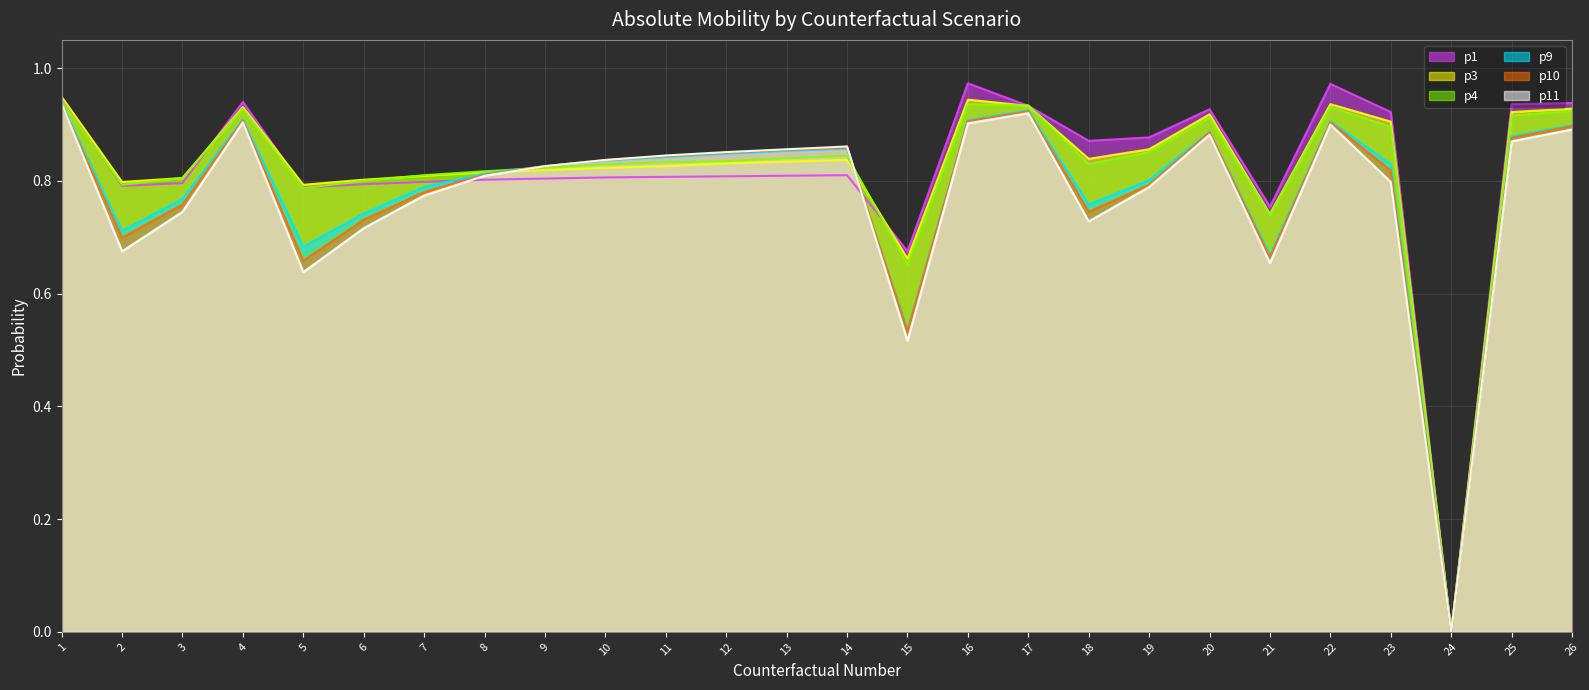

The value of p9 at 15 is 0.8. True or false?

False